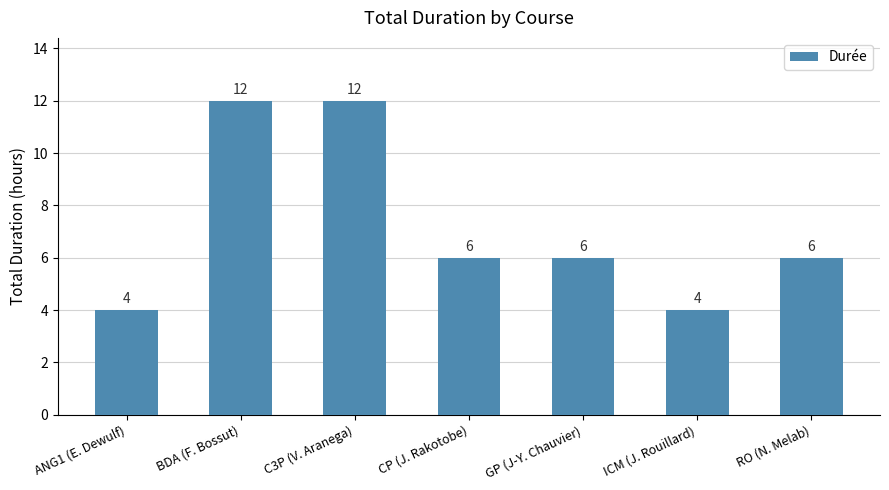

Does the chart contain stacked bars?

No